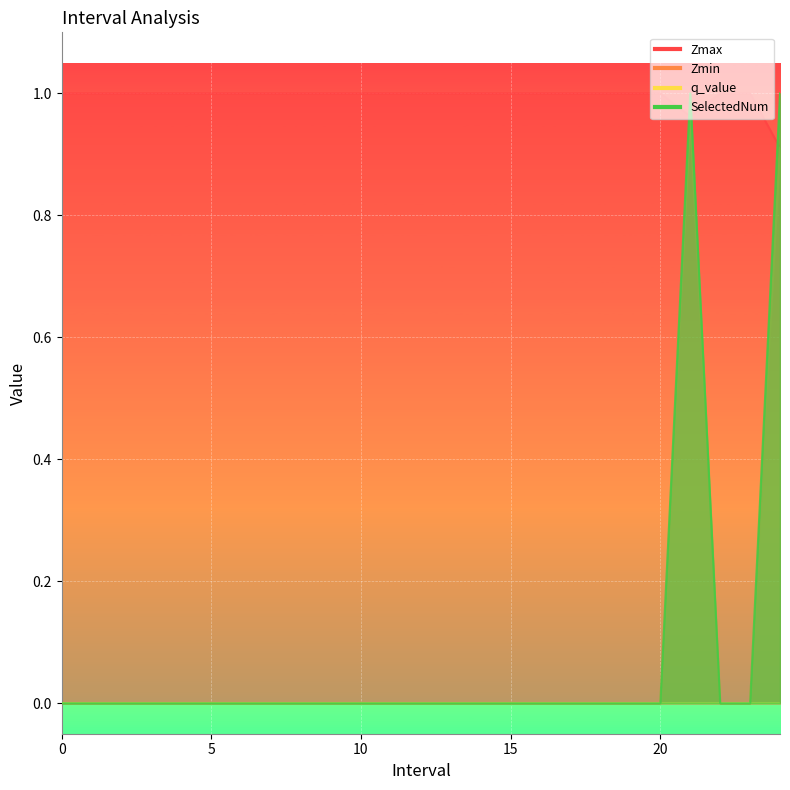

Rank the categories by Zmin value from highest to lowest.

21.0, 24.0, 0, 1, 2, 3, 4, 5, 6, 7, 8, 9, 10, 11, 12, 13, 14, 15, 16, 17, 18, 19, 20, 22, 23